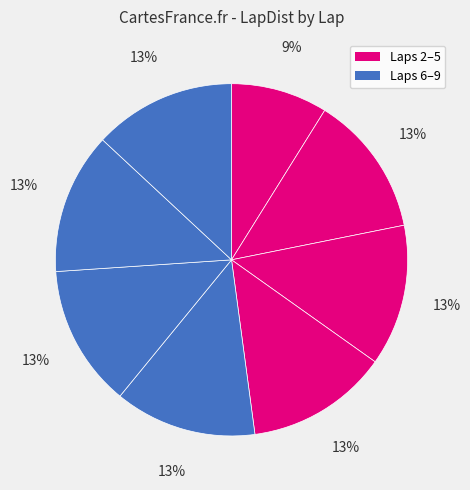

Count the number of slices in the pie.

8